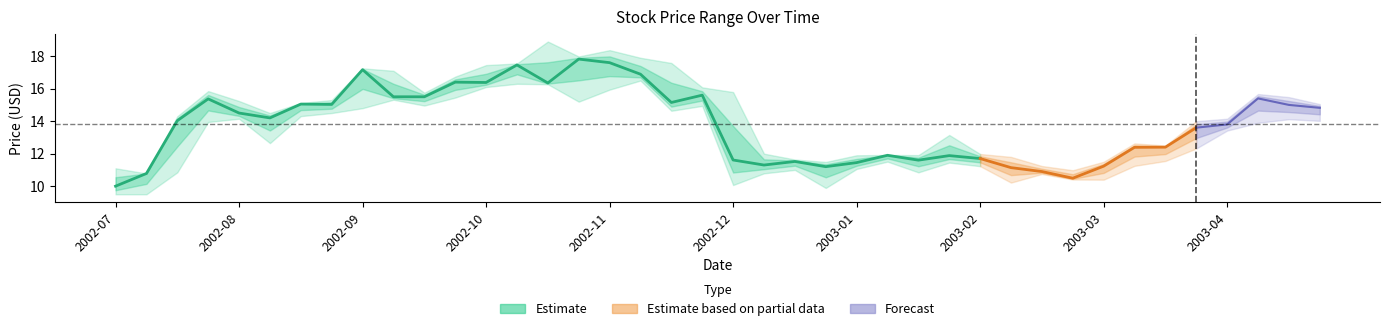

At which category does High reach its first local valley?

2002-08-05